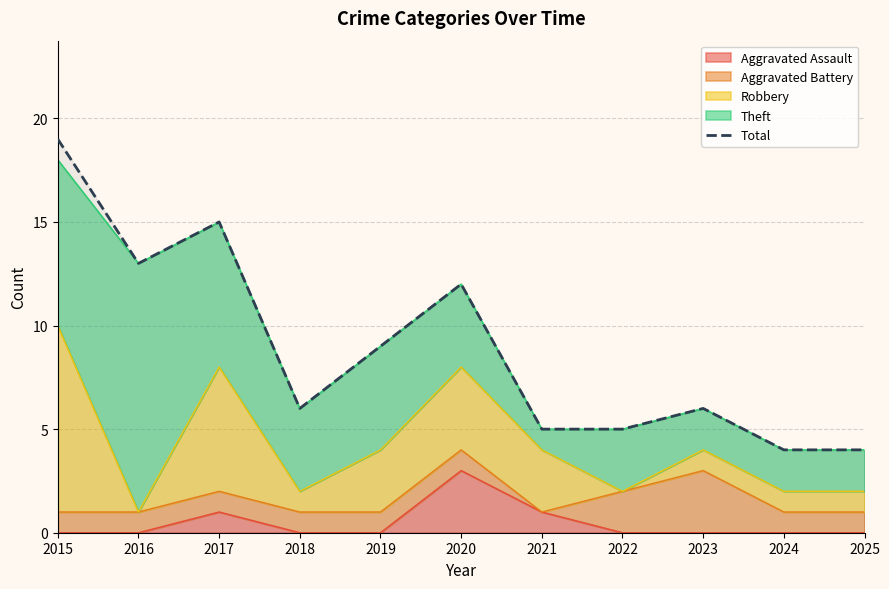

What is the change in value from 2020 to 2025?

-8